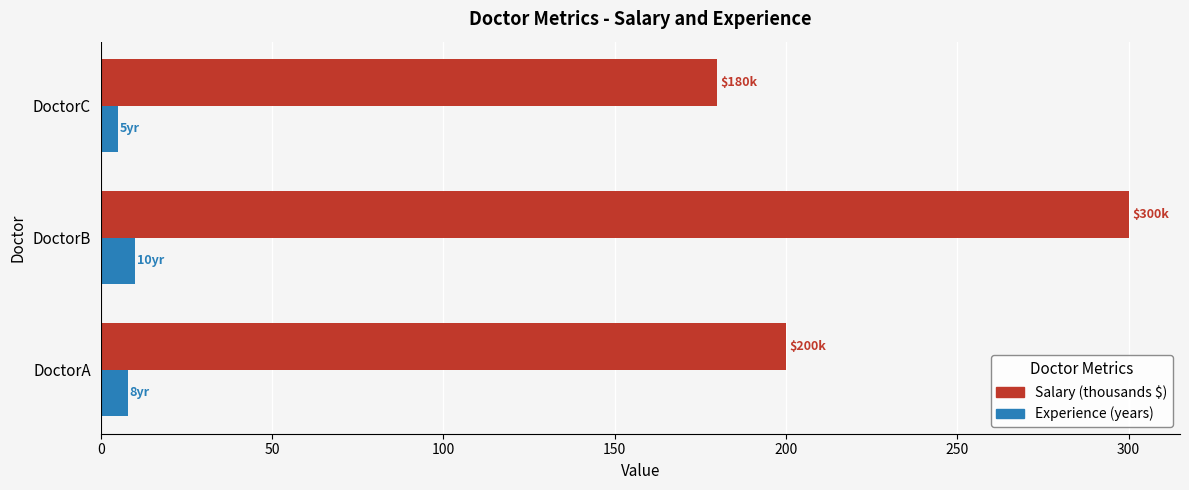

At how many categories does at least one series exceed 175?

3